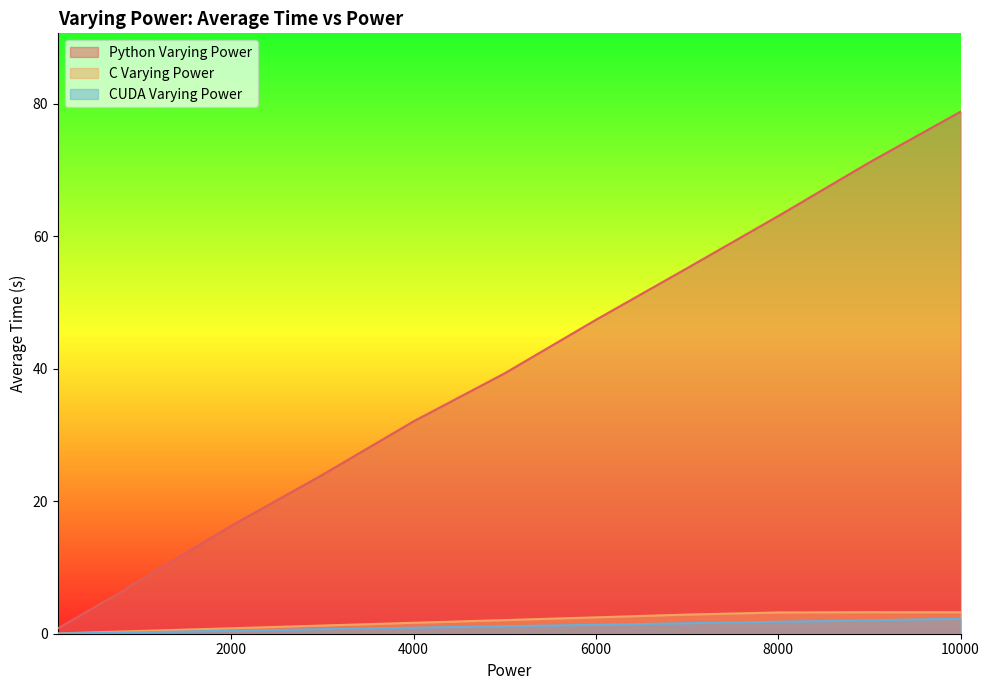

List the labels in order of Python Varying Power value, smallest first.

100, 200, 300, 400, 500, 600, 700, 800, 900, 1000, 2000, 3000, 4000, 5000, 6000, 7000, 8000, 9000, 10000